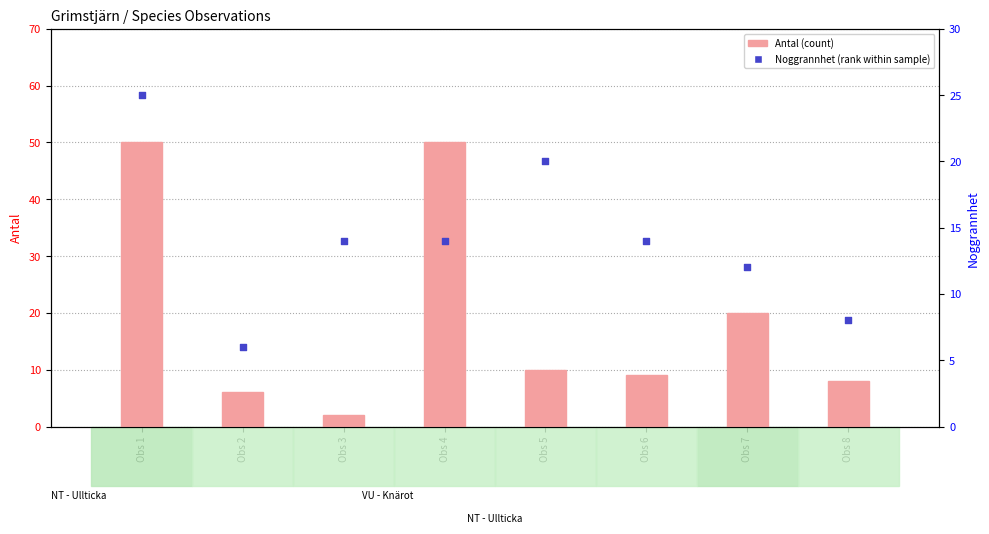

Which series contains the lowest Y value?

Antal